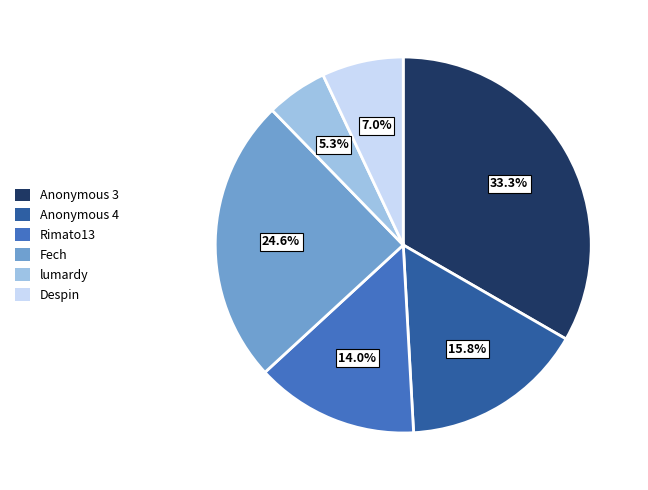

To the nearest percent, what portion does Anonymous 3 represent?

33%